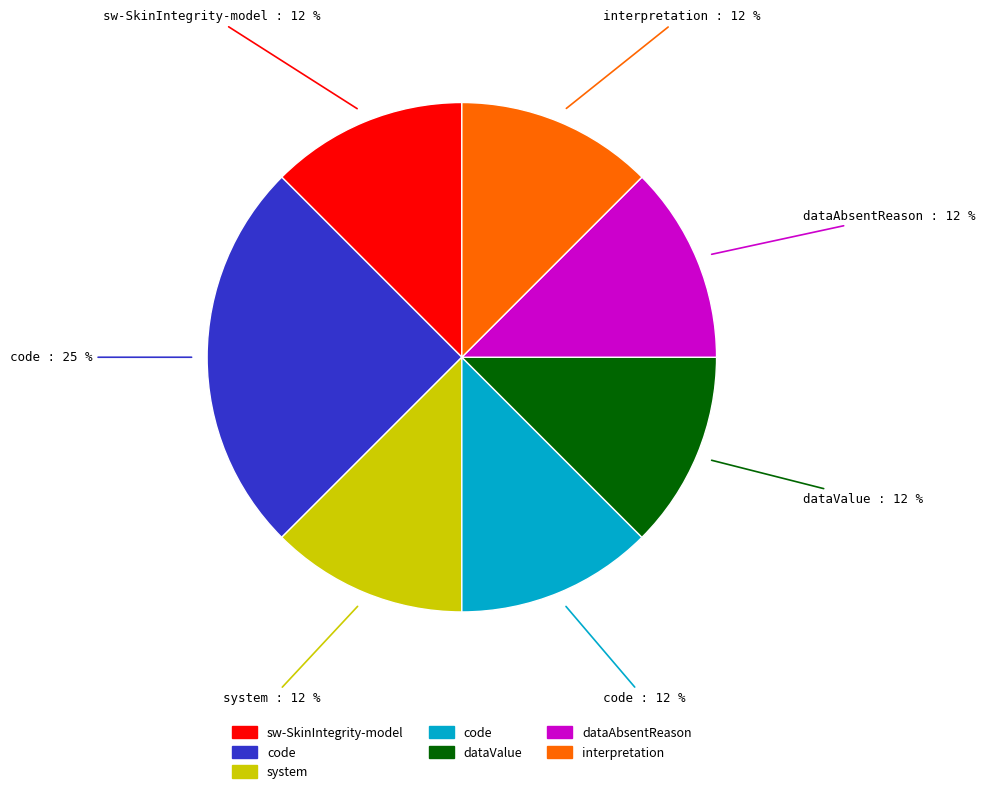

How many segments does this pie chart have?

7